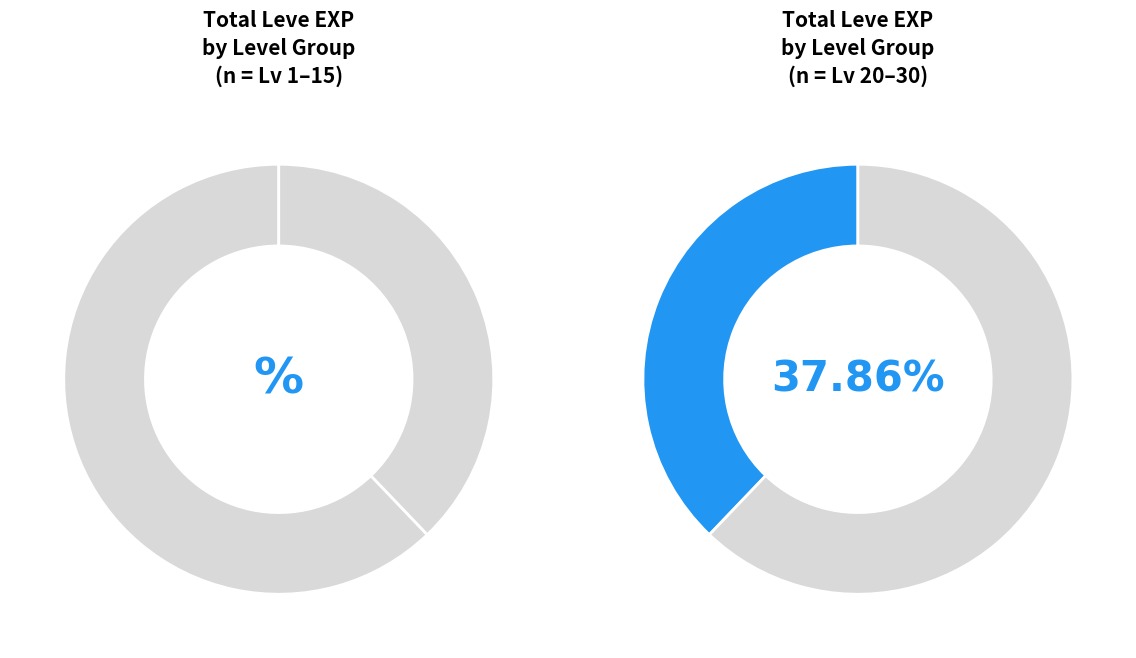

Which series has the widest spread of values?

Leve EXP